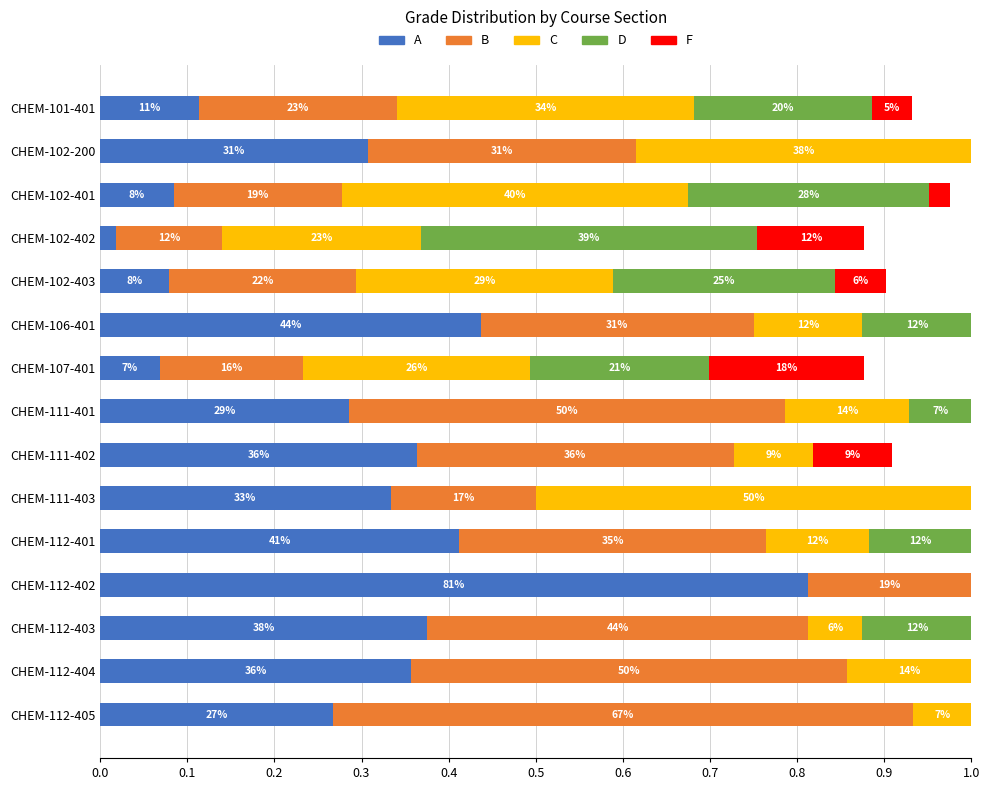

What are all the series names shown in the legend?

A, B, C, D, F